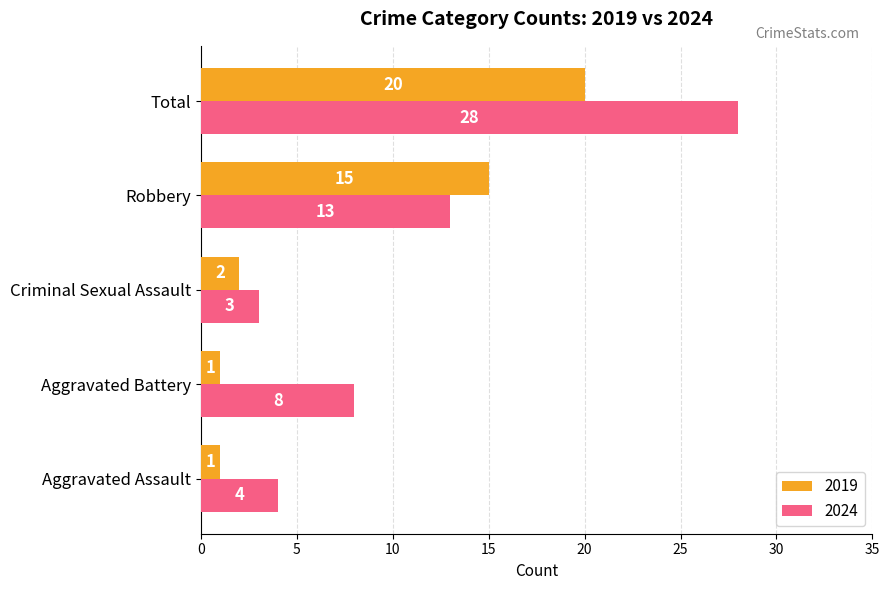

At how many categories does at least one series exceed 17?

1